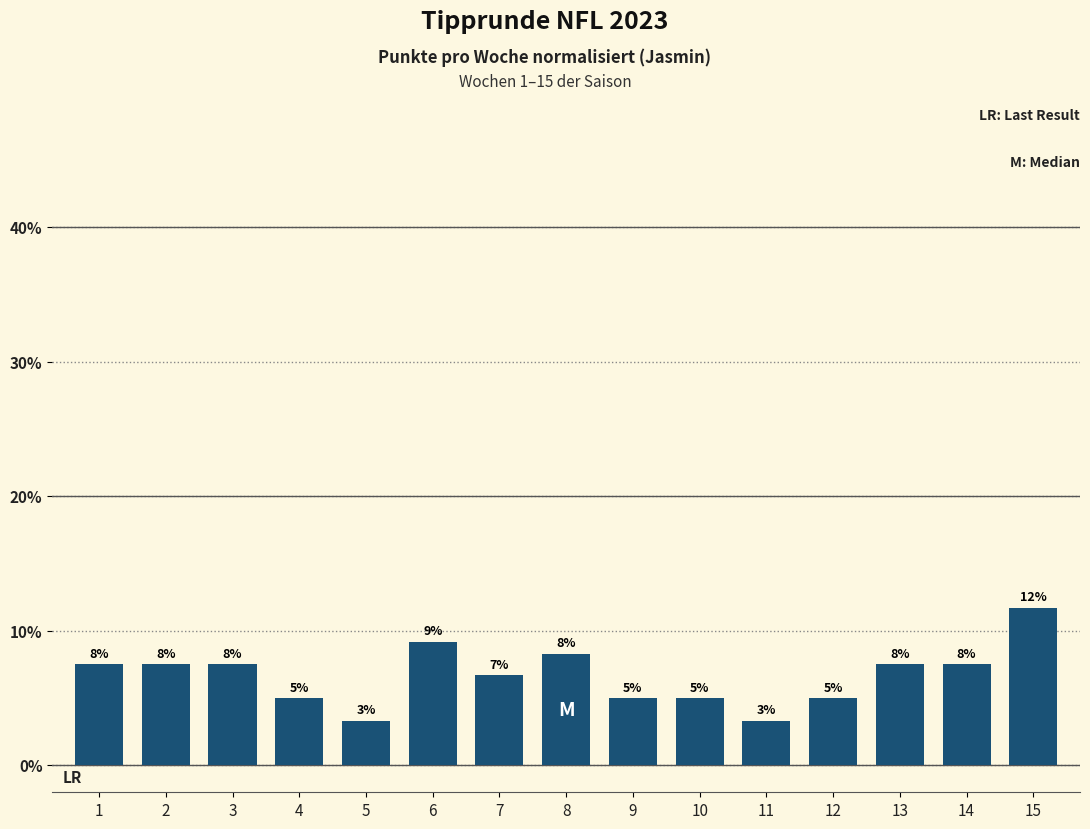

Does the chart contain stacked bars?

No